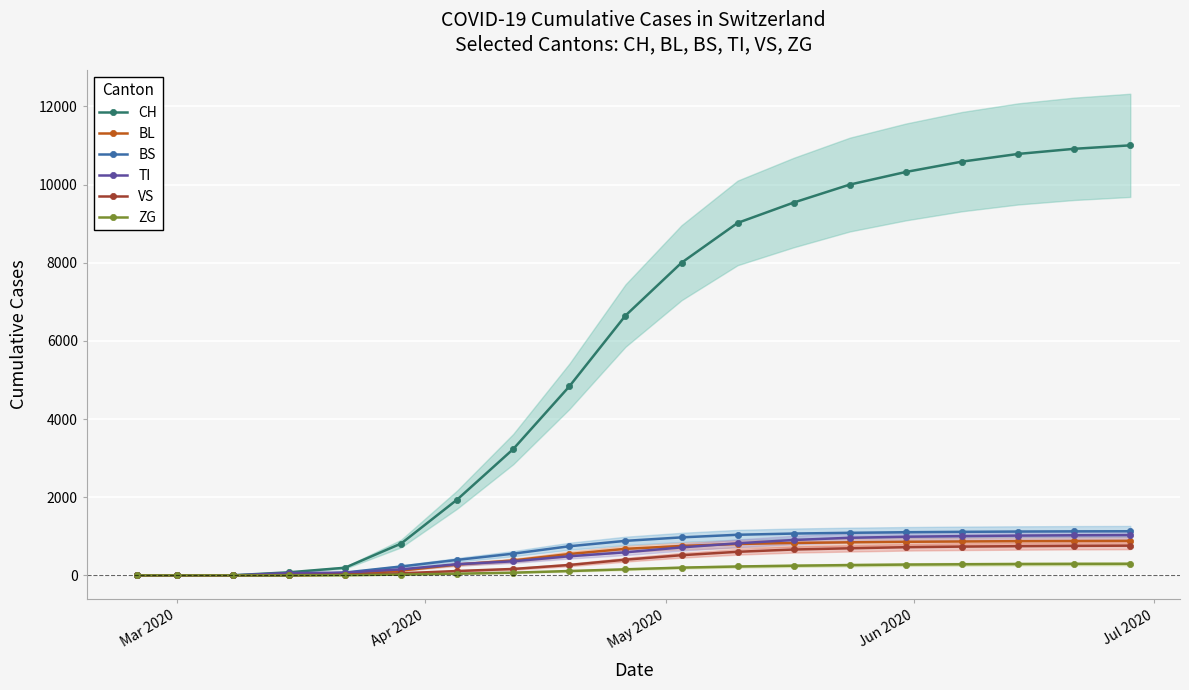

How many data points in VS are less than 402?

9